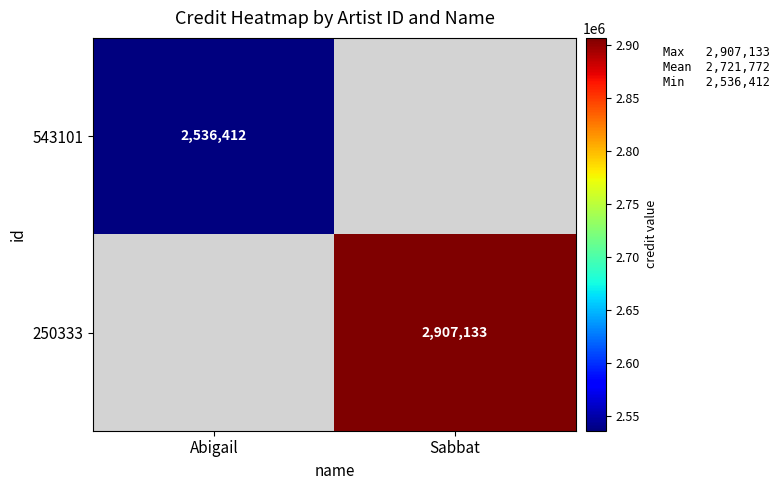

Which label corresponds to the largest value in the chart?

Sabbat